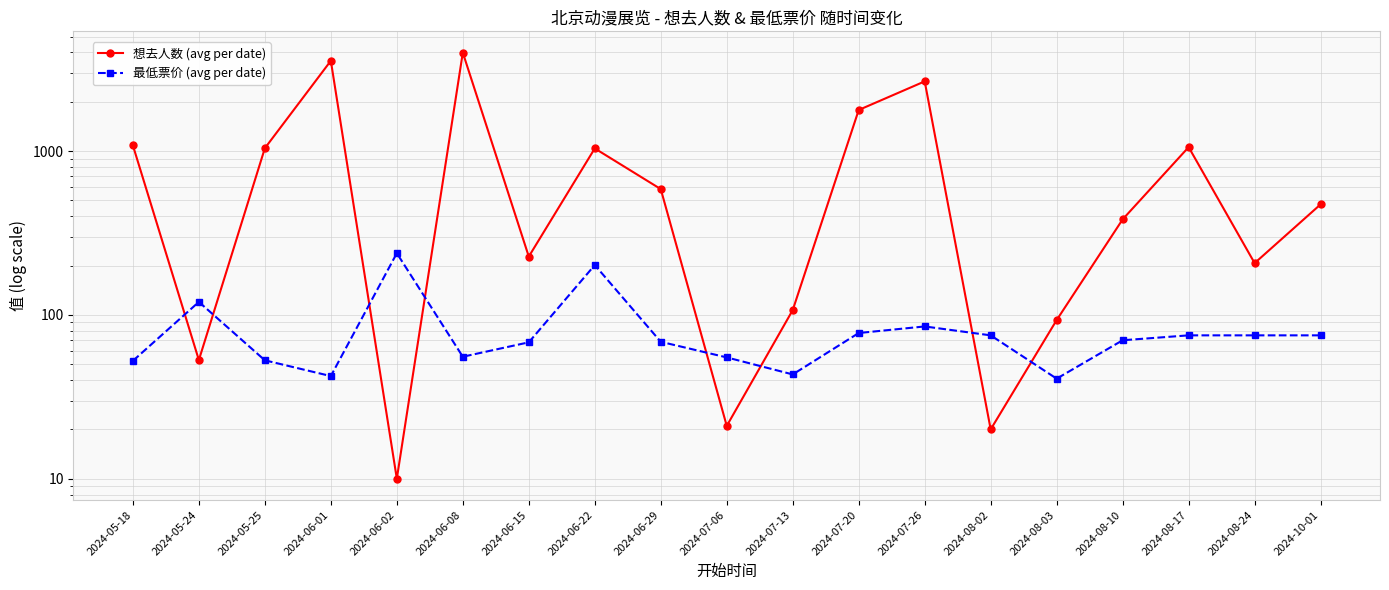

What is the label of the 12th point from the left?

2024-07-20